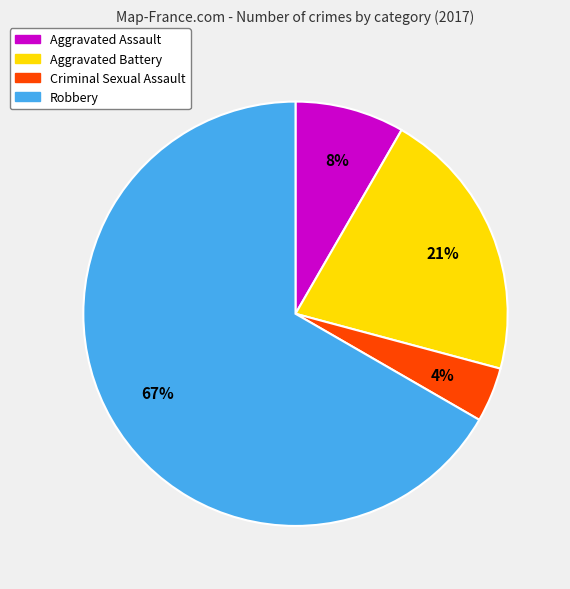

Does Aggravated Battery account for over 50% of the chart?

No